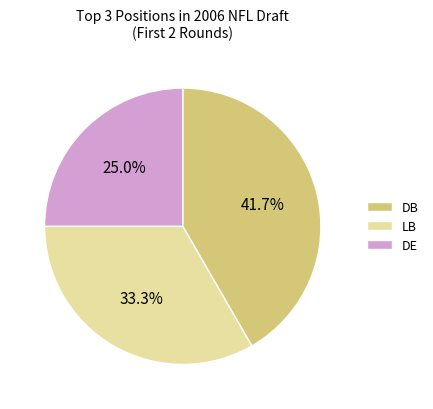

How much of the chart is everything except DE?

75.0%